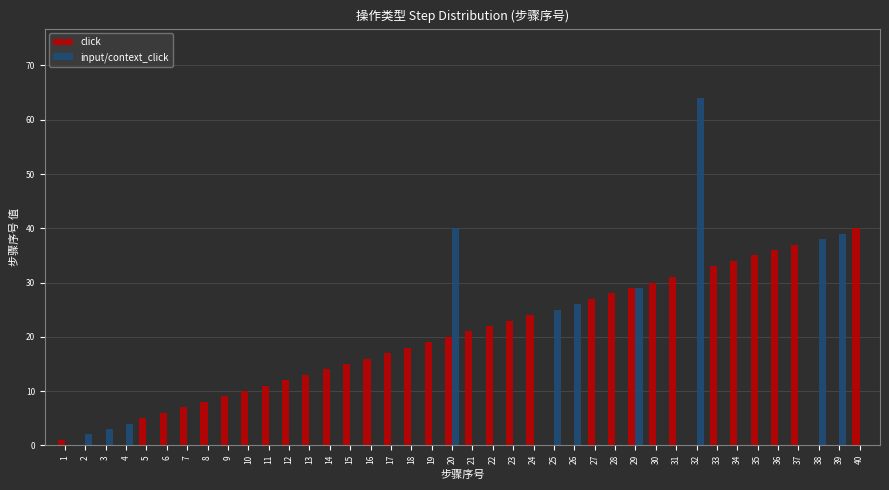

Reading left to right, extract all data points from this chart.

click: 1=1	2=0	3=0	4=0	5=5	6=6	7=7	8=8	9=9	10=10	11=11	12=12	13=13	14=14	15=15	16=16	17=17	18=18	19=19	20=20	21=21	22=22	23=23	24=24	25=0	26=0	27=27	28=28	29=29	30=30	31=31	32=0	33=33	34=34	35=35	36=36	37=37	38=0	39=0	40=40
input/context_click: 1=0	2=2	3=3	4=4	5=0	6=0	7=0	8=0	9=0	10=0	11=0	12=0	13=0	14=0	15=0	16=0	17=0	18=0	19=0	20=40	21=0	22=0	23=0	24=0	25=25	26=26	27=0	28=0	29=29	30=0	31=0	32=64	33=0	34=0	35=0	36=0	37=0	38=38	39=39	40=0